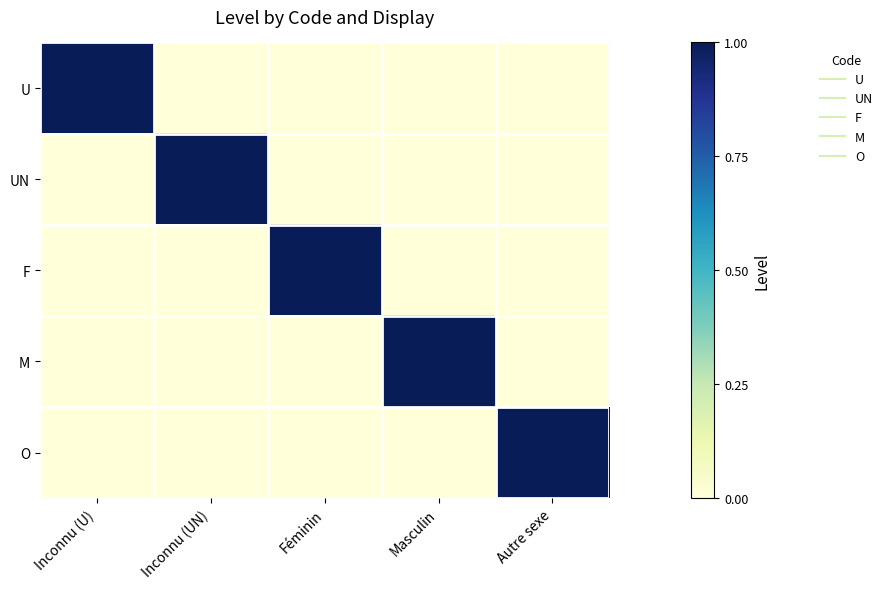

How many categories are shown in the chart?

5